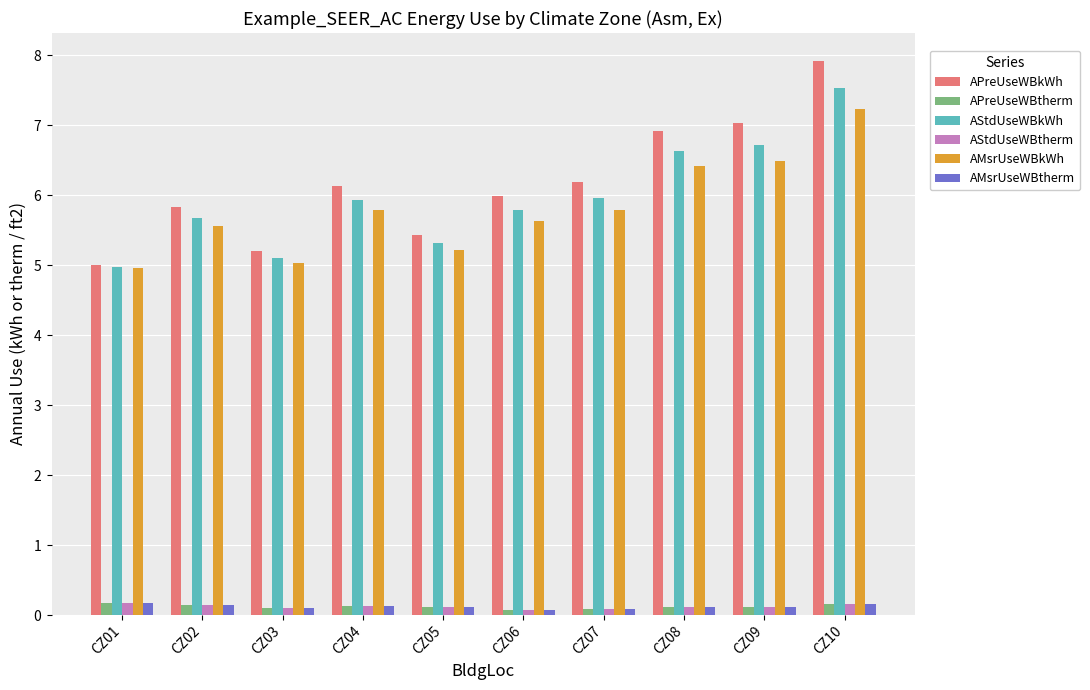

What are all the series names shown in the legend?

APreUseWBkWh, APreUseWBtherm, AStdUseWBkWh, AStdUseWBtherm, AMsrUseWBkWh, AMsrUseWBtherm